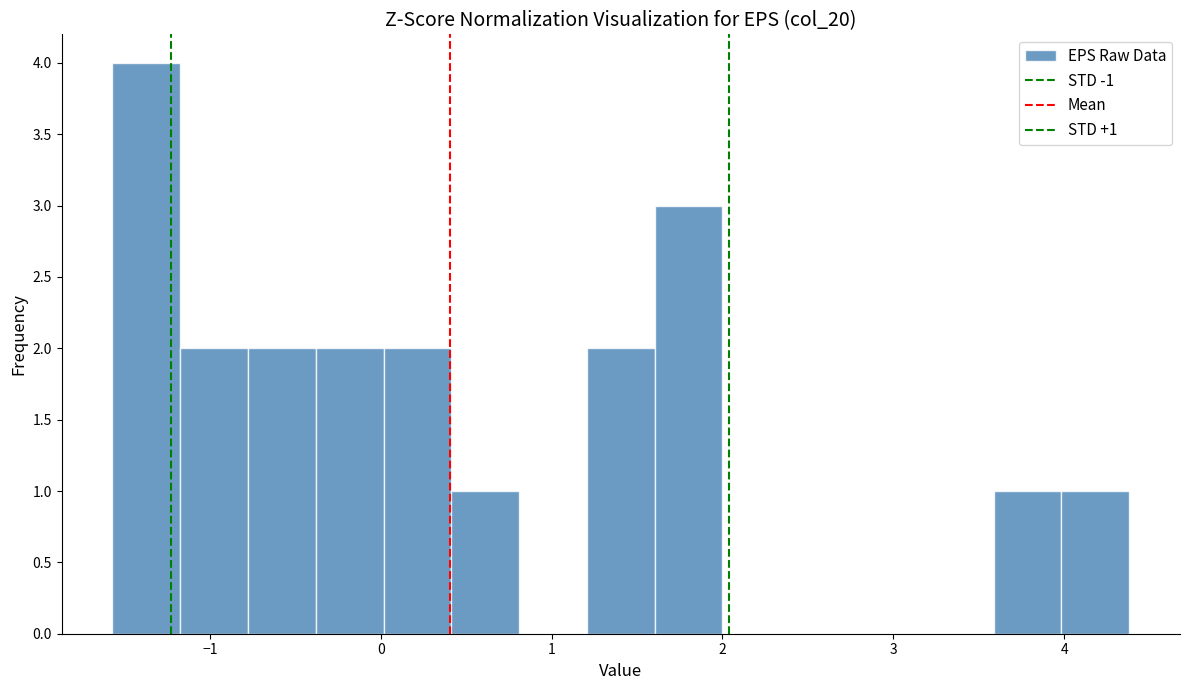

Around what value on the x-axis is the tallest bar? Give the approximate position of its centre, as read against the axis.

-1.4